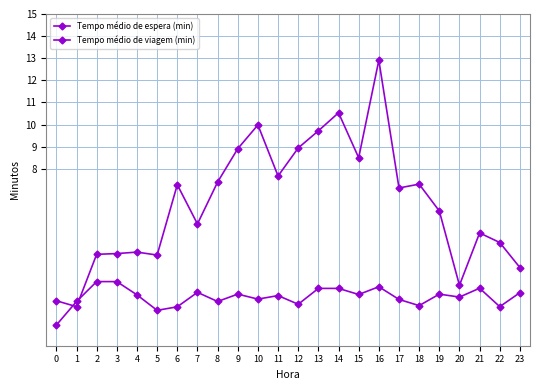

What is the lowest value of the Tempo médio de viagem (min) series?

0.9